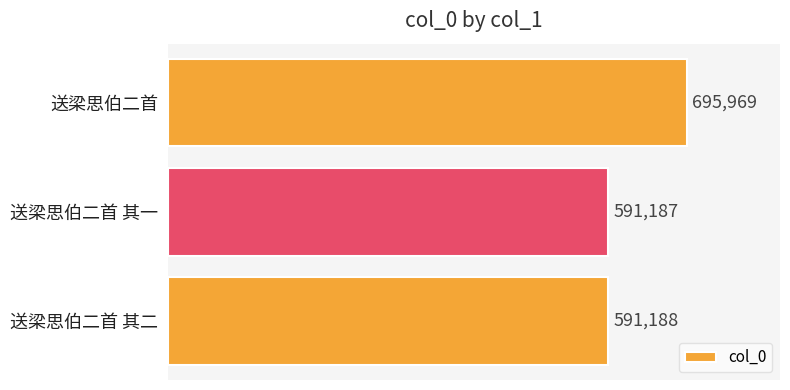

What is the difference between the values at 送梁思伯二首 其一 and 送梁思伯二首?

104782